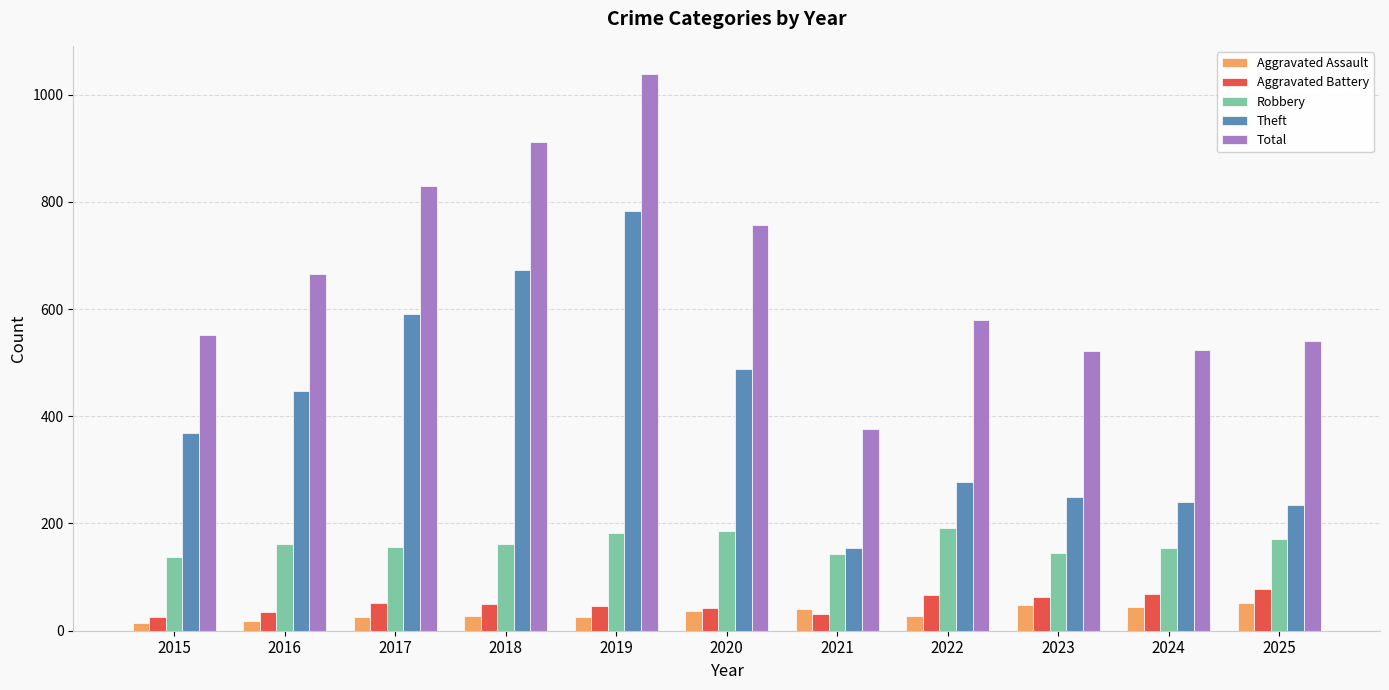

Read the Aggravated Assault value at 2019.

25